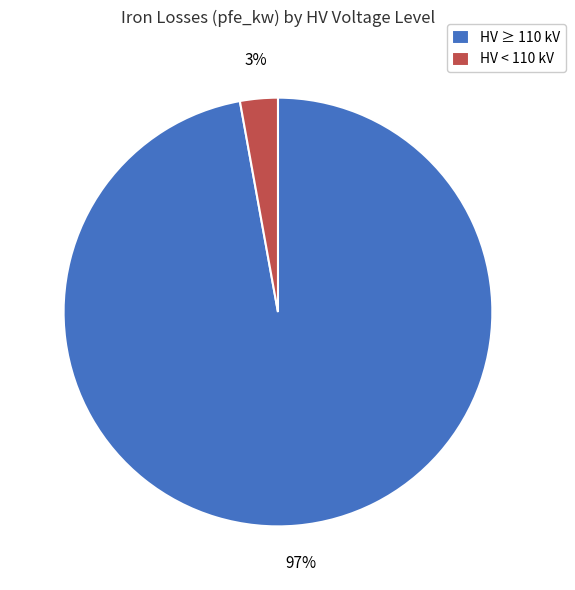

The HV < 110 kV slice represents 3% of the pie. True or false?

True